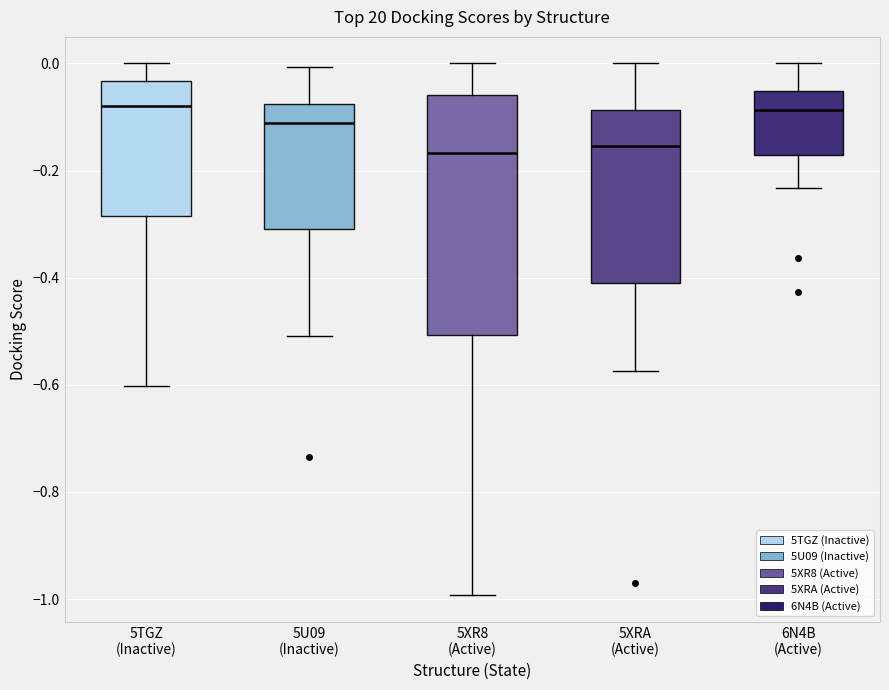

Which box is the tallest, from its lower edge to its upper edge?

5XR8 (Active)